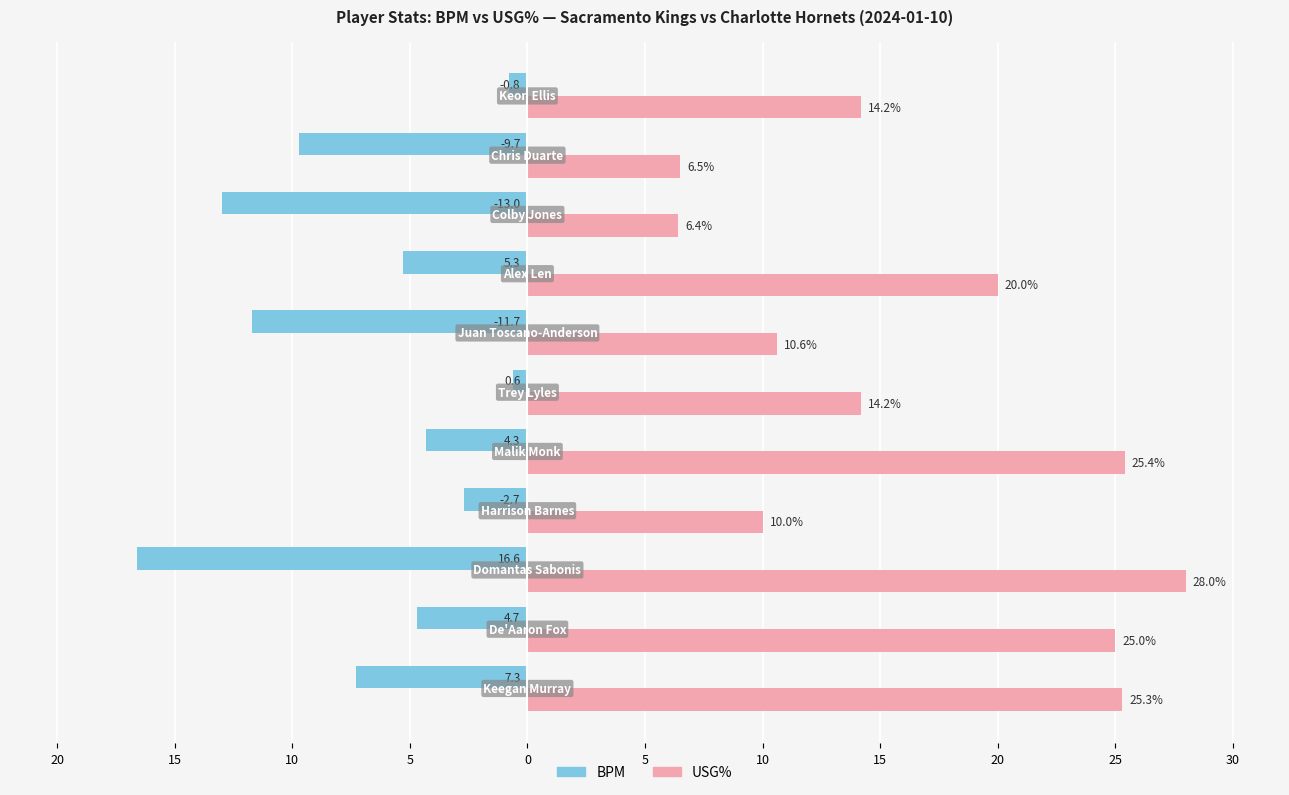

What are all the series names shown in the legend?

BPM, USG%